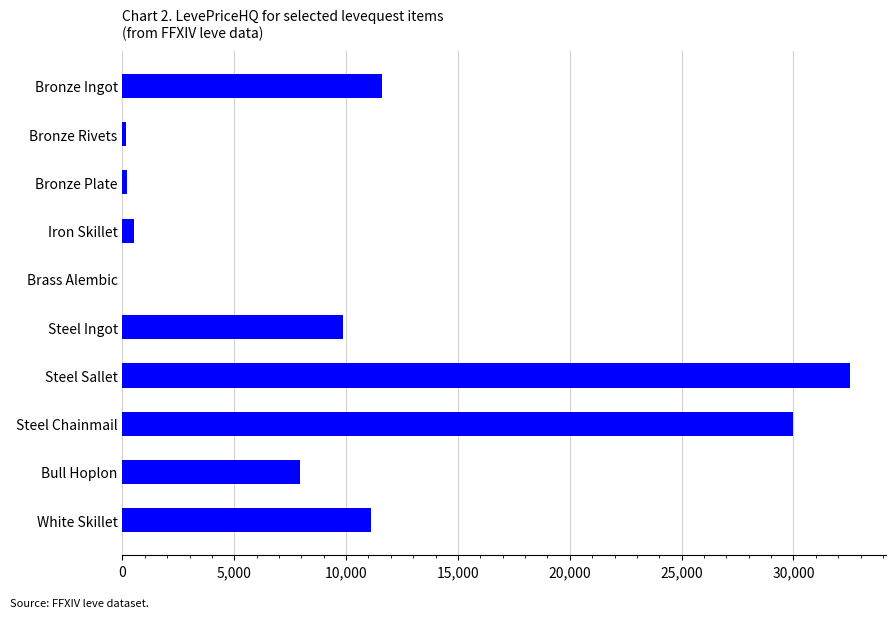

What is the sum of the values at White Skillet and Bull Hoplon?

19046.0